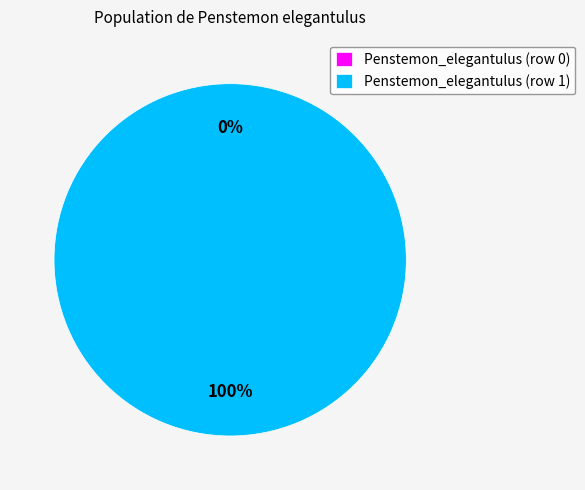

To the nearest percent, what is the difference between the largest and smallest slice percentages?

100%